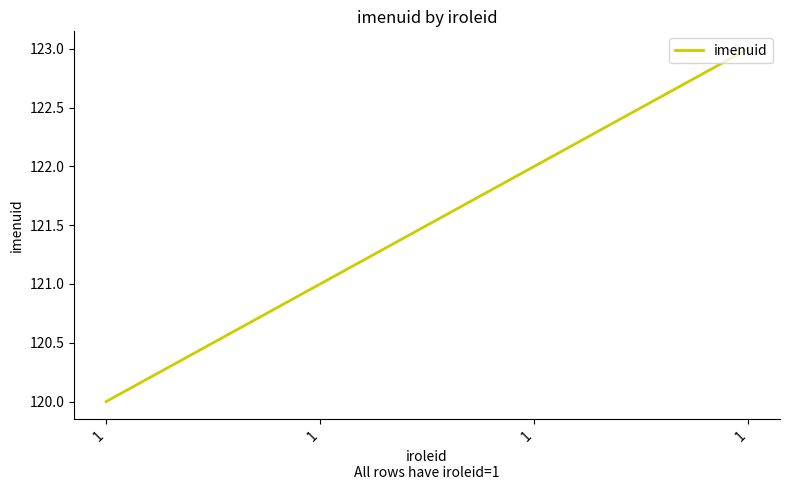

Rank the categories by value from highest to lowest.

1, 1, 1, 1